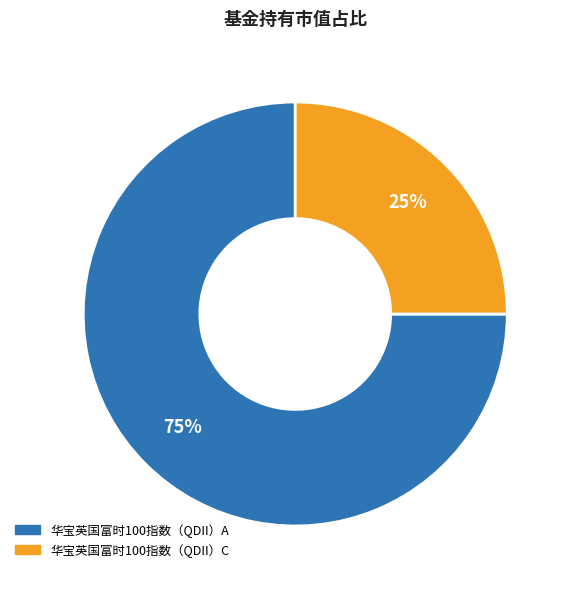

The 华宝英国富时100指数（QDII）C slice represents 15% of the pie. True or false?

False